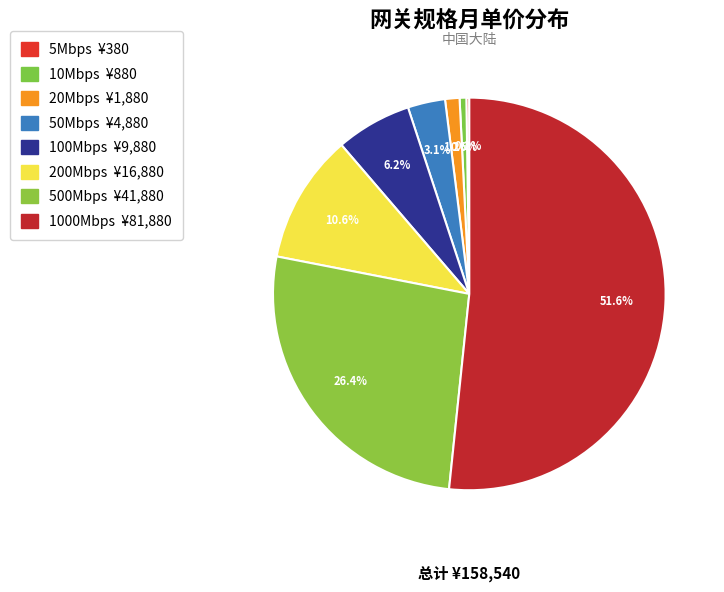

Between 200Mbps and 500Mbps, which is larger?

500Mbps